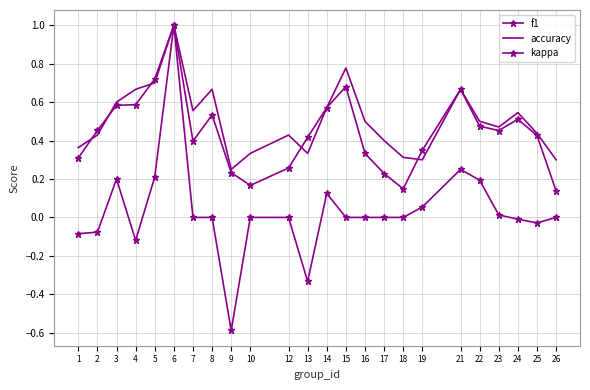

What is the value of the accuracy point at the 15th from the left?

0.5